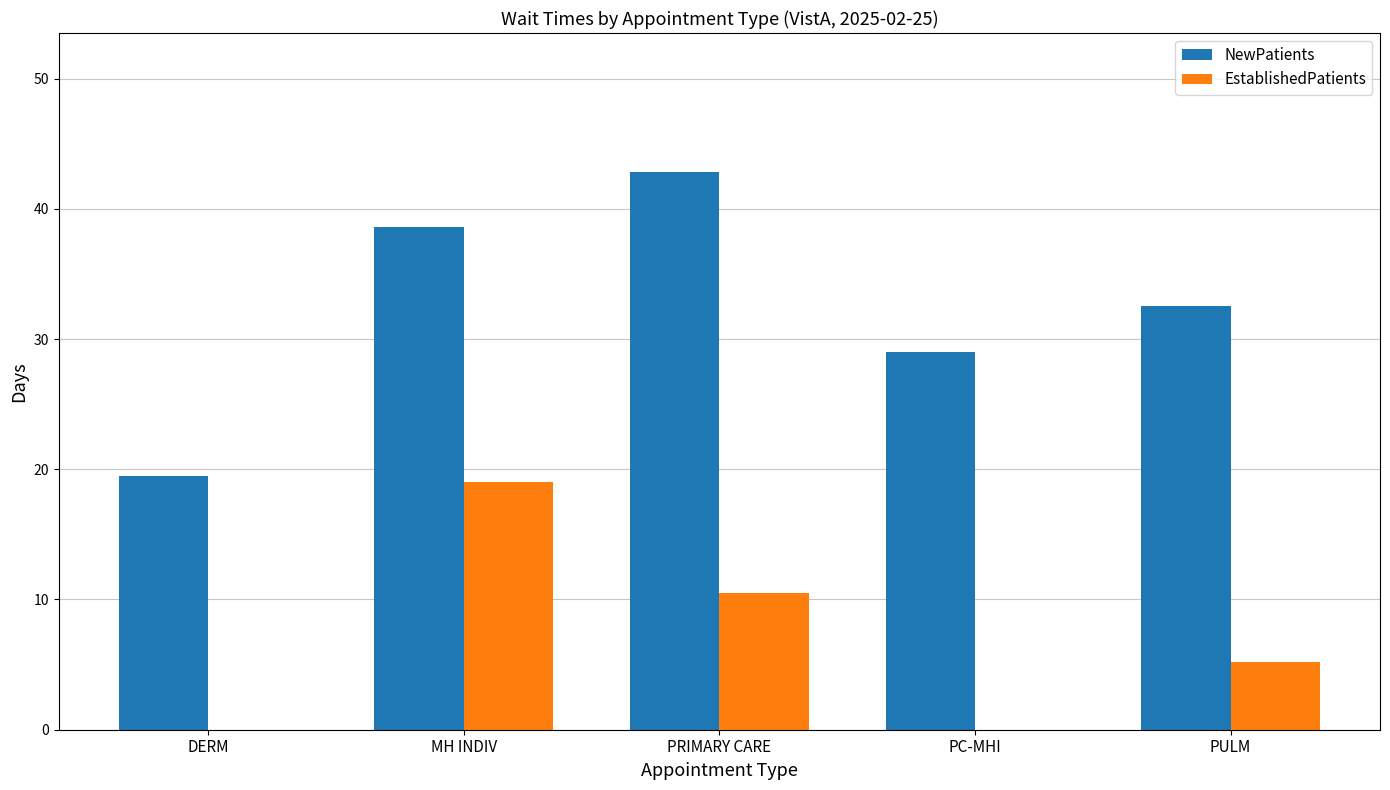

At which category is the sum across all series the highest?

MH INDIV